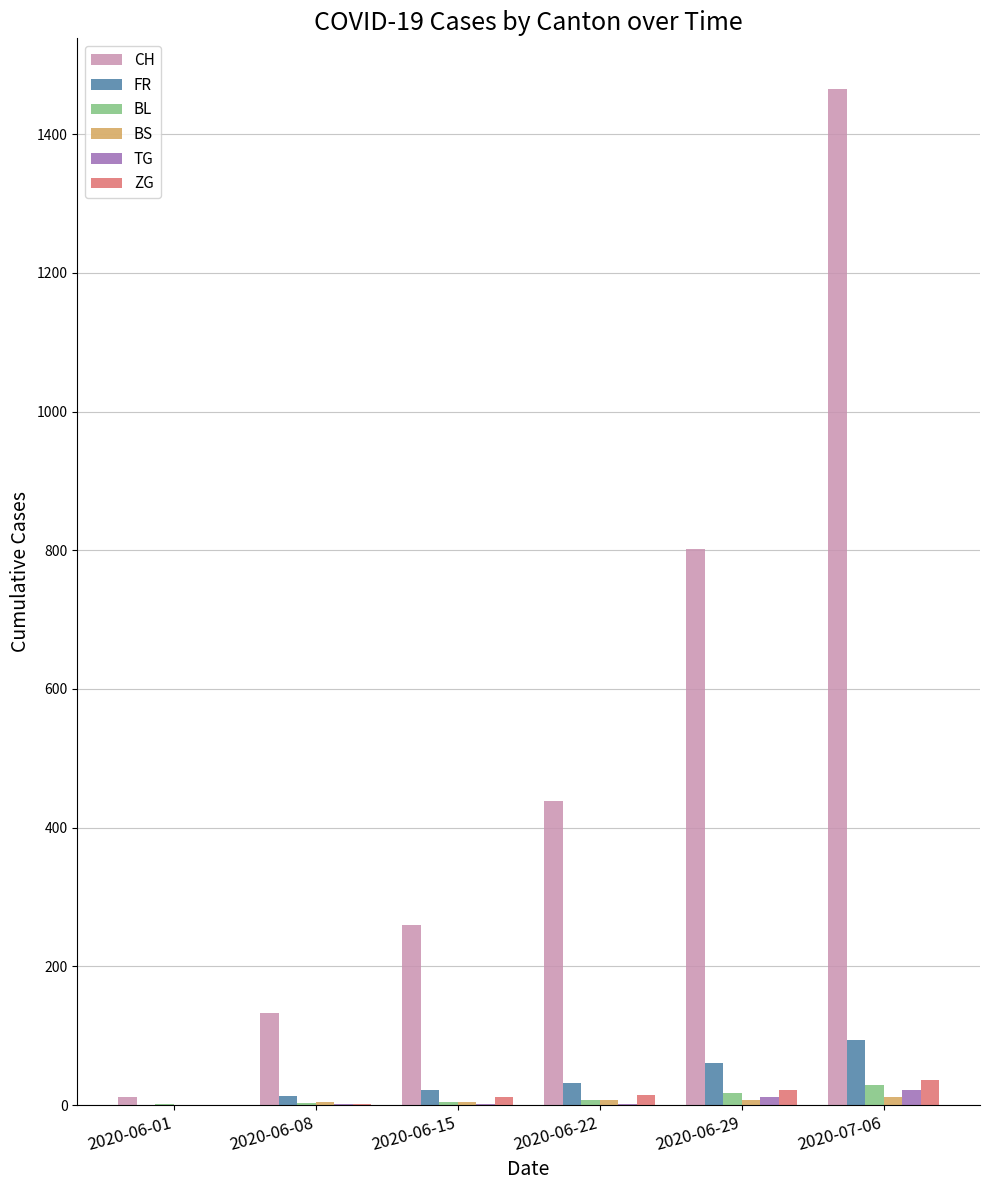

Count the number of categories in the chart.

6